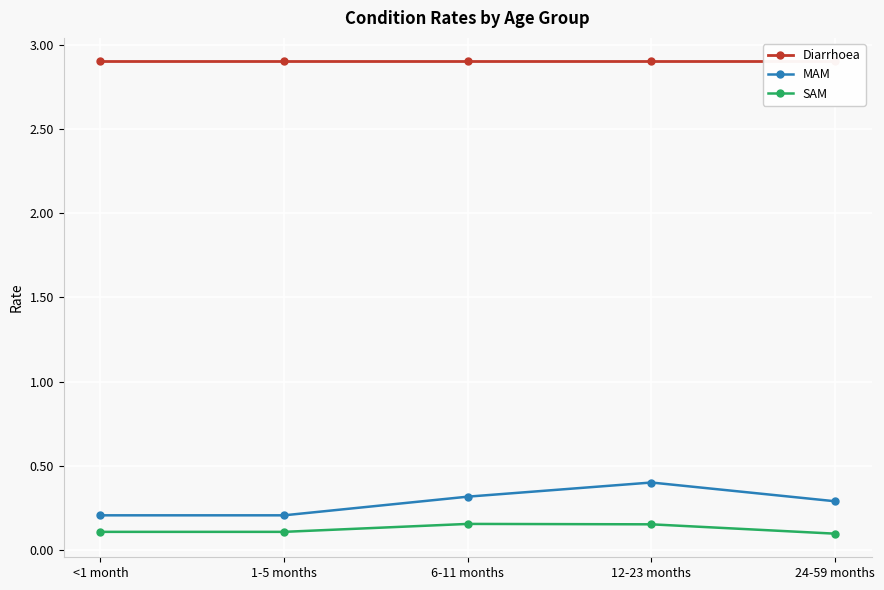

Is the value of SAM at 1-5 months greater than the value of Diarrhoea at 1-5 months?

No